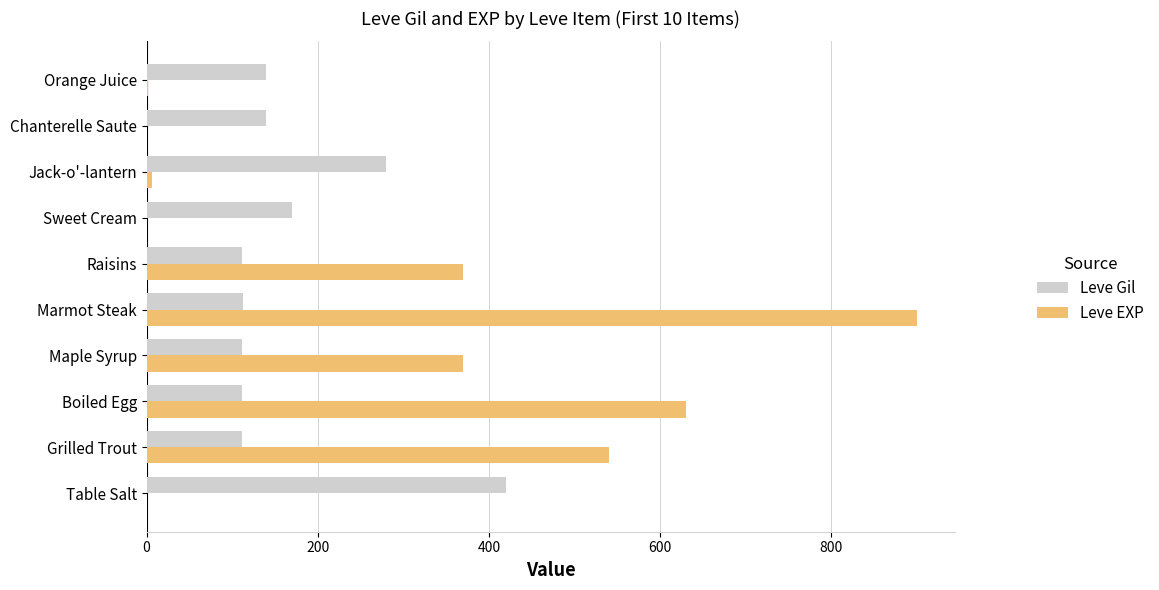

The value of Leve EXP at Maple Syrup is 74. True or false?

False